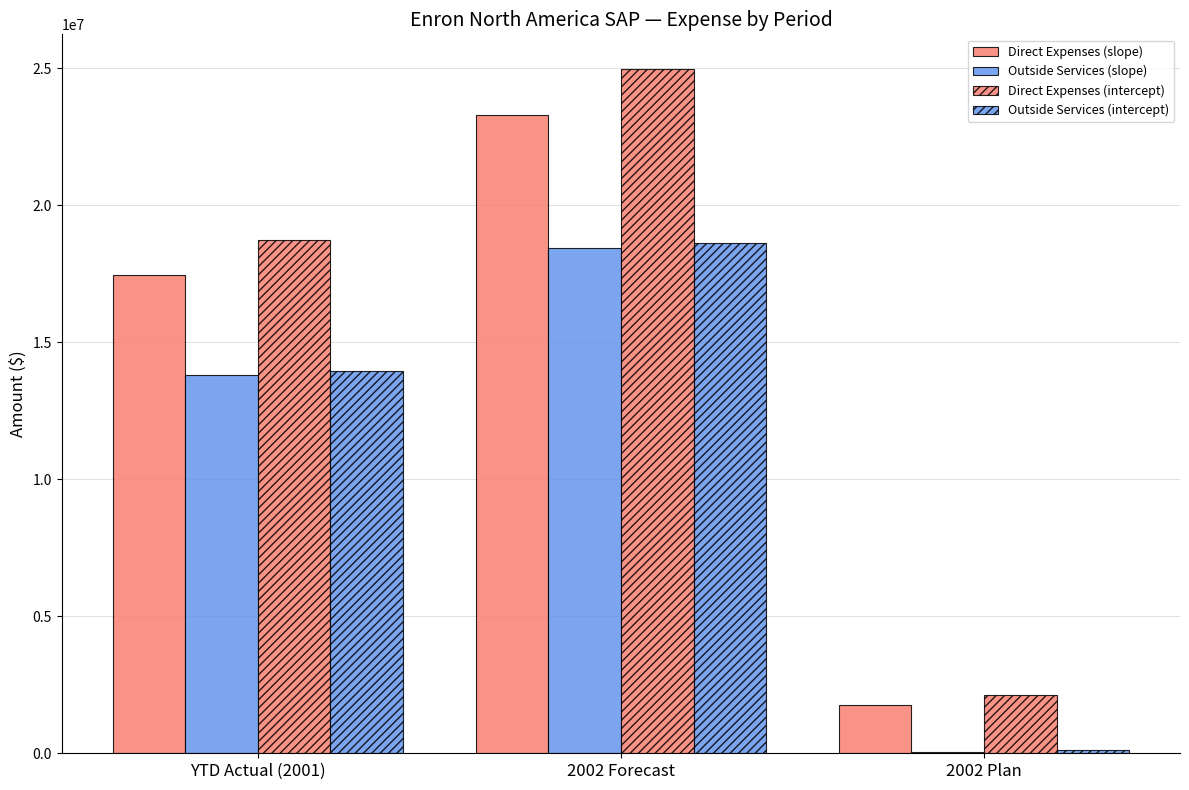

Are the bars grouped side by side (vs. stacked)?

Yes